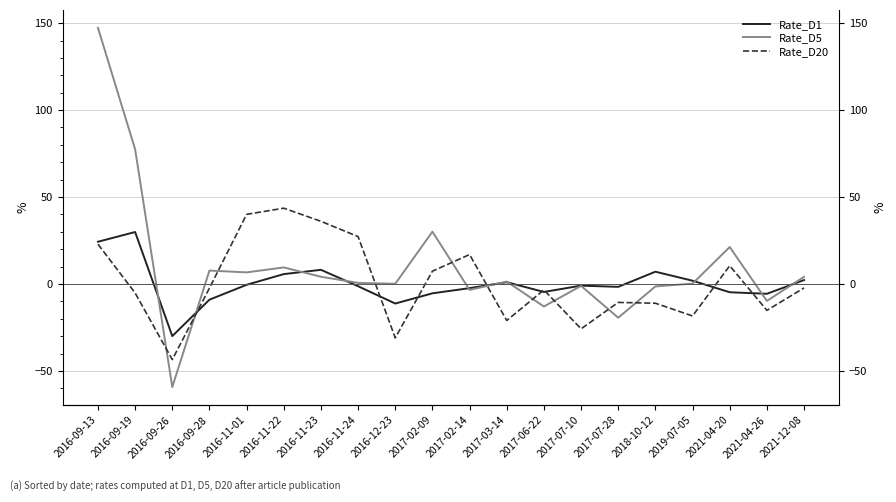

What is the difference between the highest and lowest values at 2016-11-23?

31.9